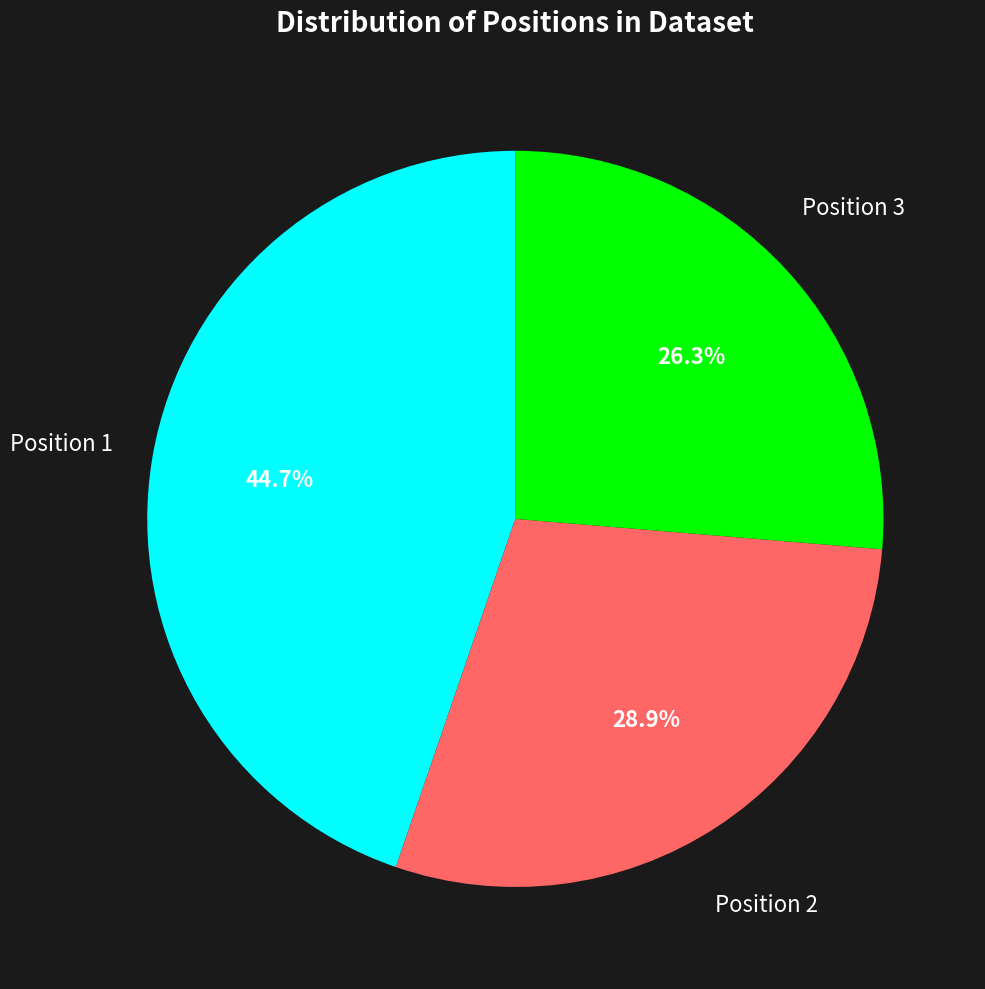

Does Position 1 represent more than half of the total?

No